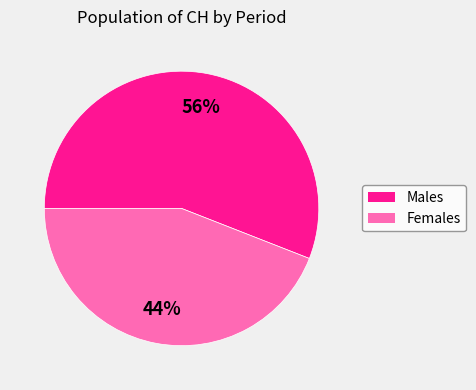

Is there any slice that represents more than half of the pie?

Yes